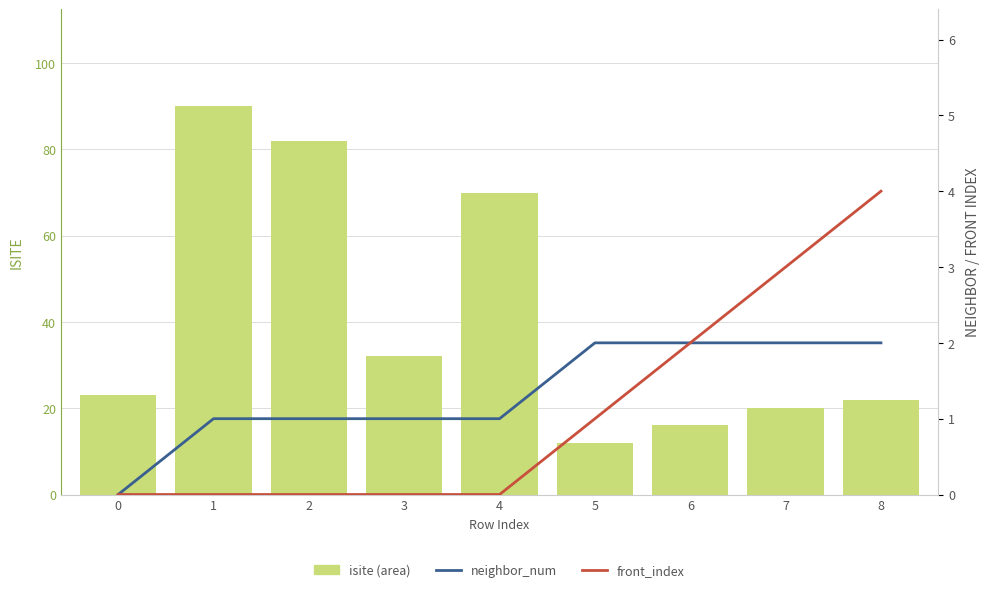

Reading left to right, what are all the values shown in this chart?

isite (area): 0=23	1=90	2=82	3=32	4=70	5=12	6=16	7=20	8=22
neighbor_num: 0=0	1=1	2=1	3=1	4=1	5=2	6=2	7=2	8=2
front_index: 0=0	1=0	2=0	3=0	4=0	5=1	6=2	7=3	8=4